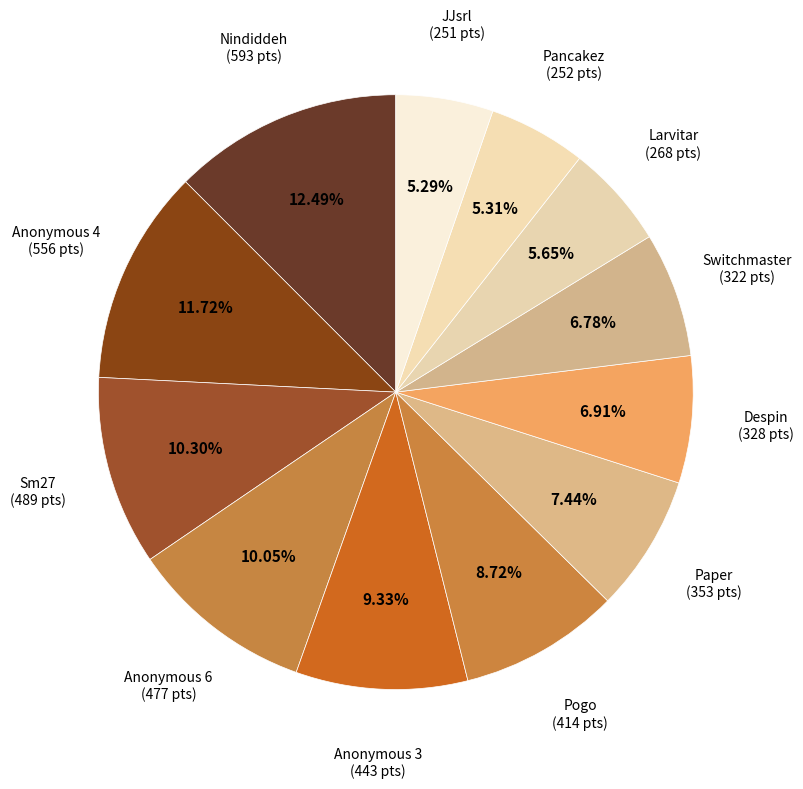

What portion of the pie excludes Anonymous 3?

90.7%